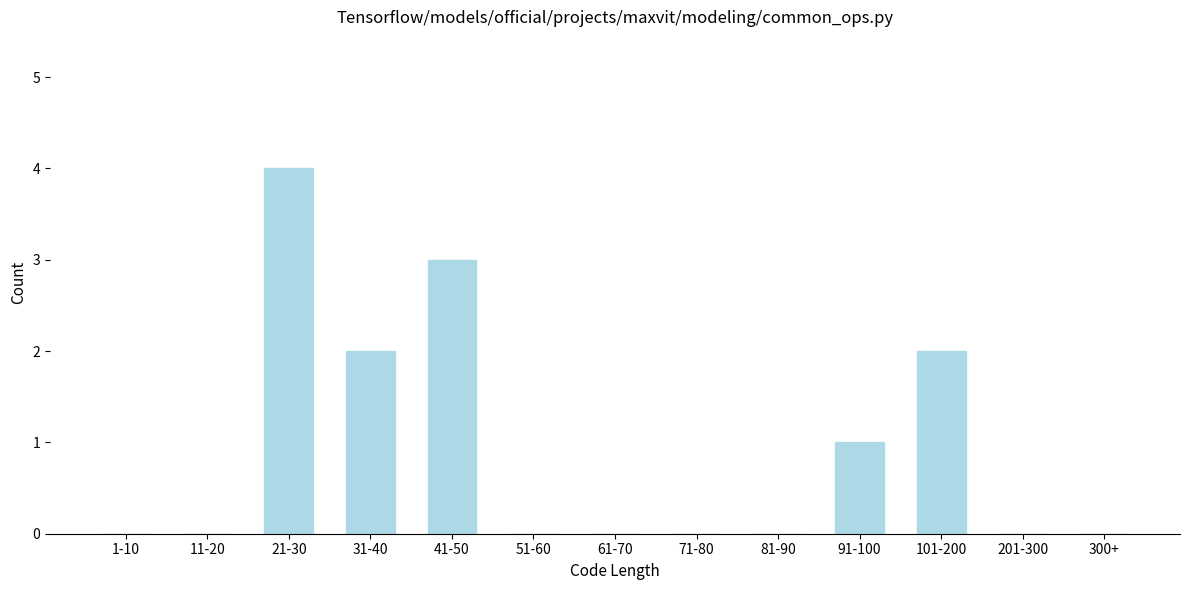

Reading right to left, list all the values displayed in this chart.

300+=0	201-300=0	101-200=2	91-100=1	81-90=0	71-80=0	61-70=0	51-60=0	41-50=3	31-40=2	21-30=4	11-20=0	1-10=0